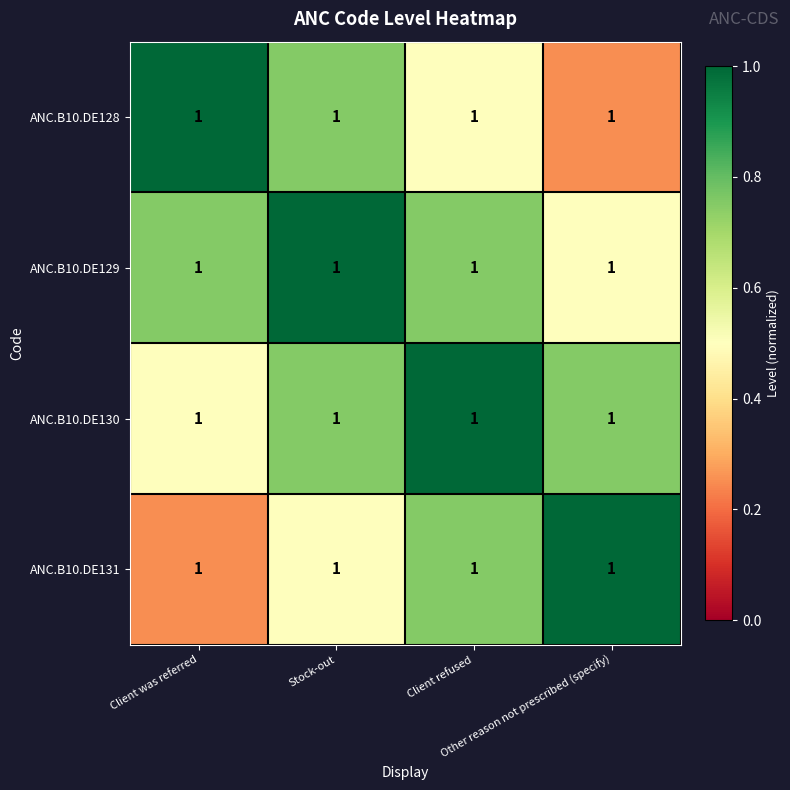

True or false: ANC.B10.DE131 has a value of 1.2 at Client refused.

False